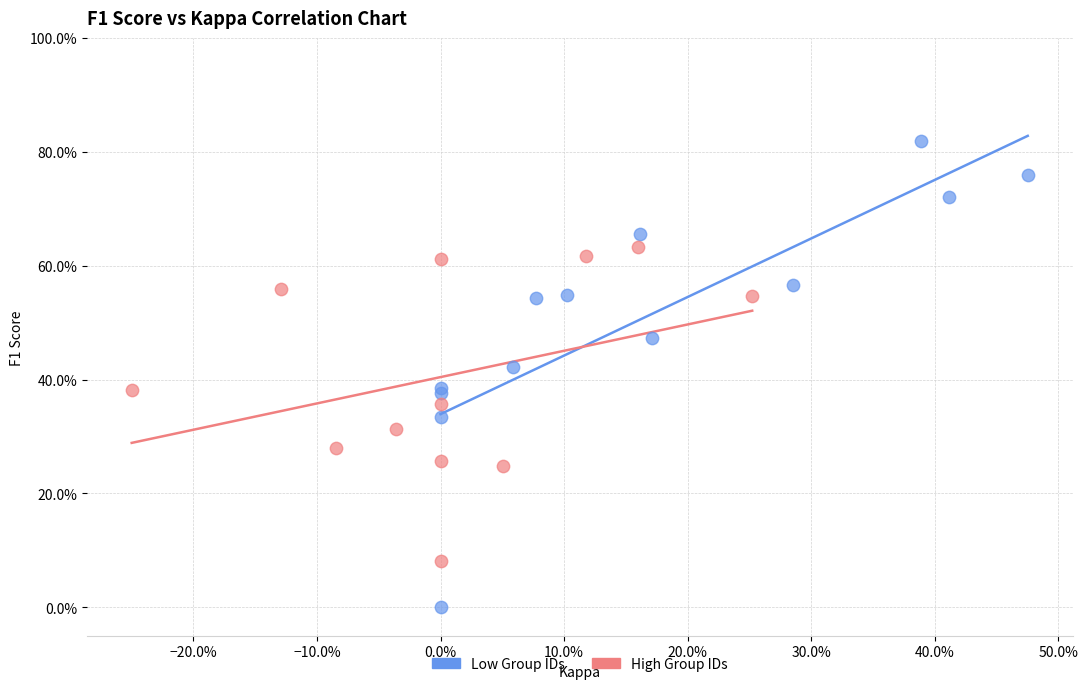

Which series contains the highest Y value?

Low Group IDs